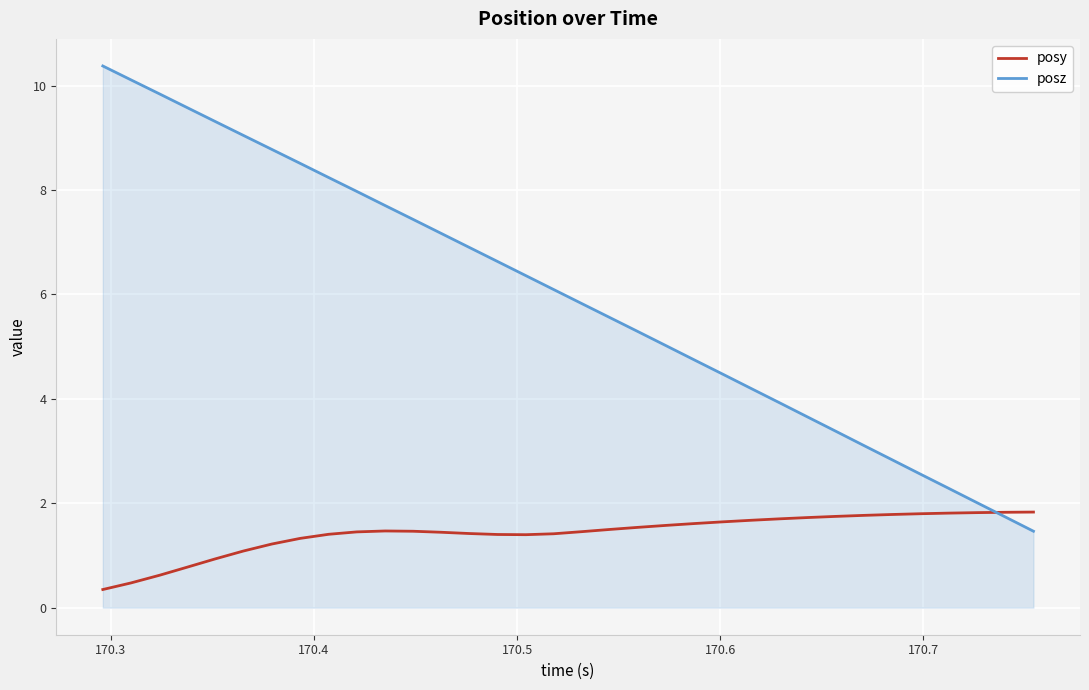

Which series has the largest total across all categories?

posz